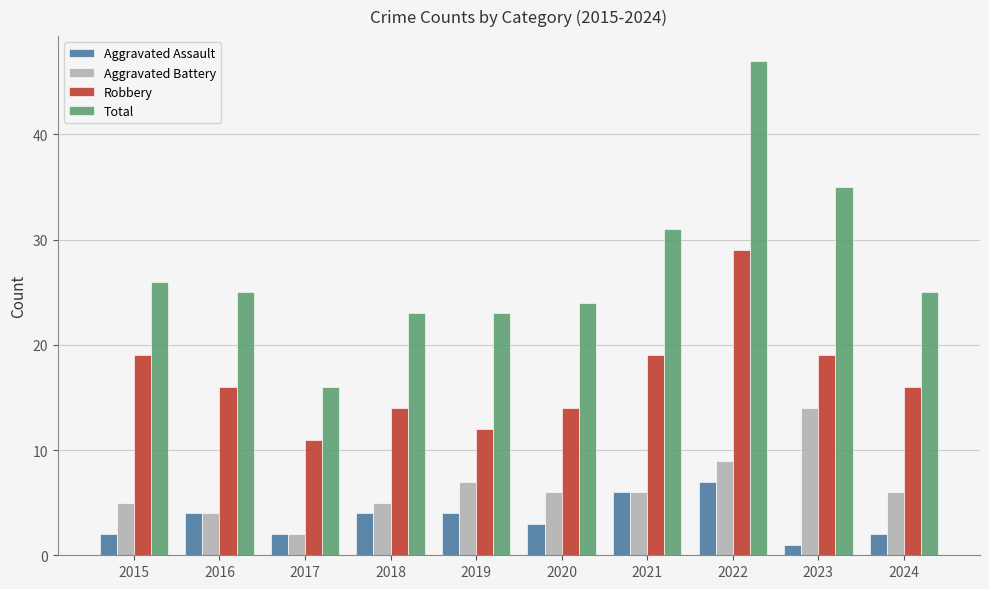

How many bars are there in each group?

4